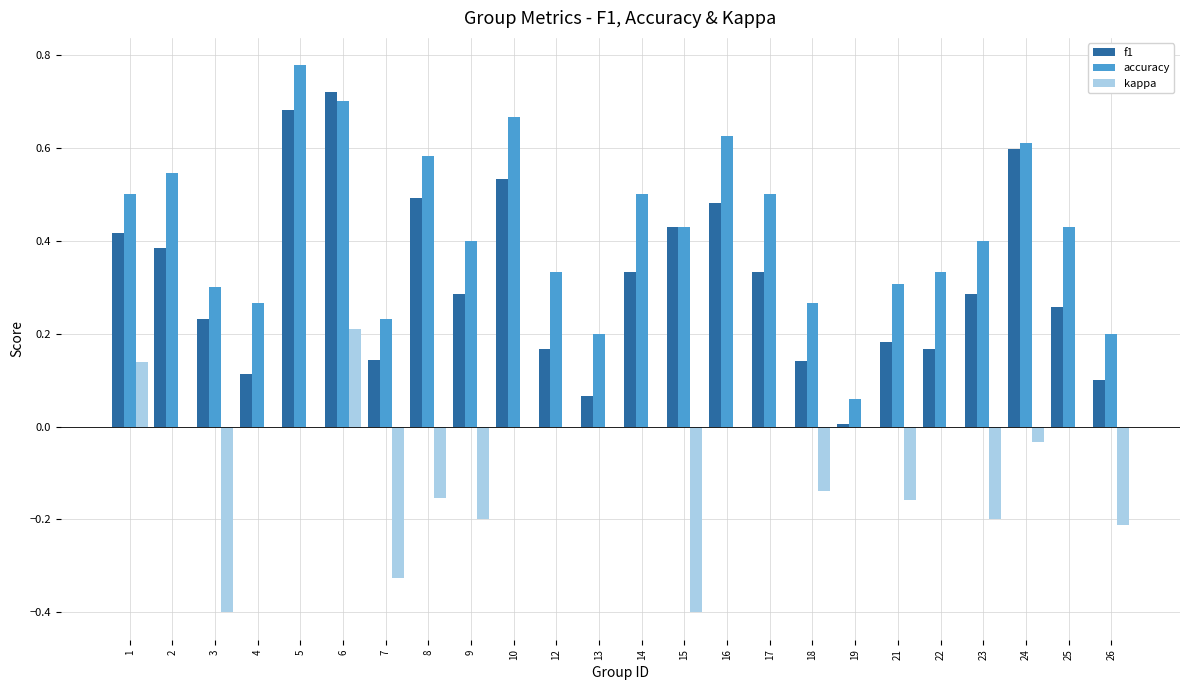

What is the sum of all accuracy values?

10.2